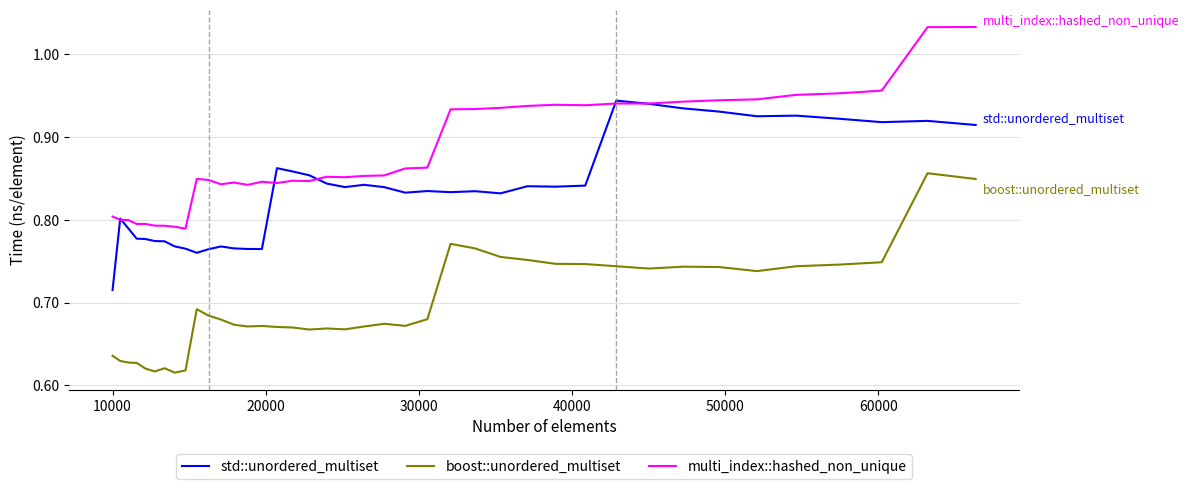

Rank the series by their average value, from highest to lowest.

multi_index::hashed_non_unique, std::unordered_multiset, boost::unordered_multiset